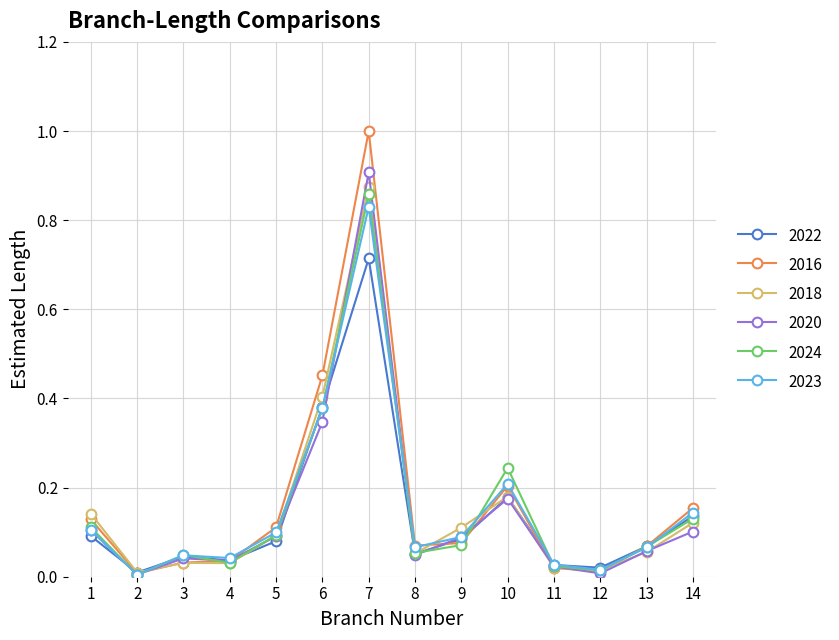

Which series has the largest range (max minus min)?

2016